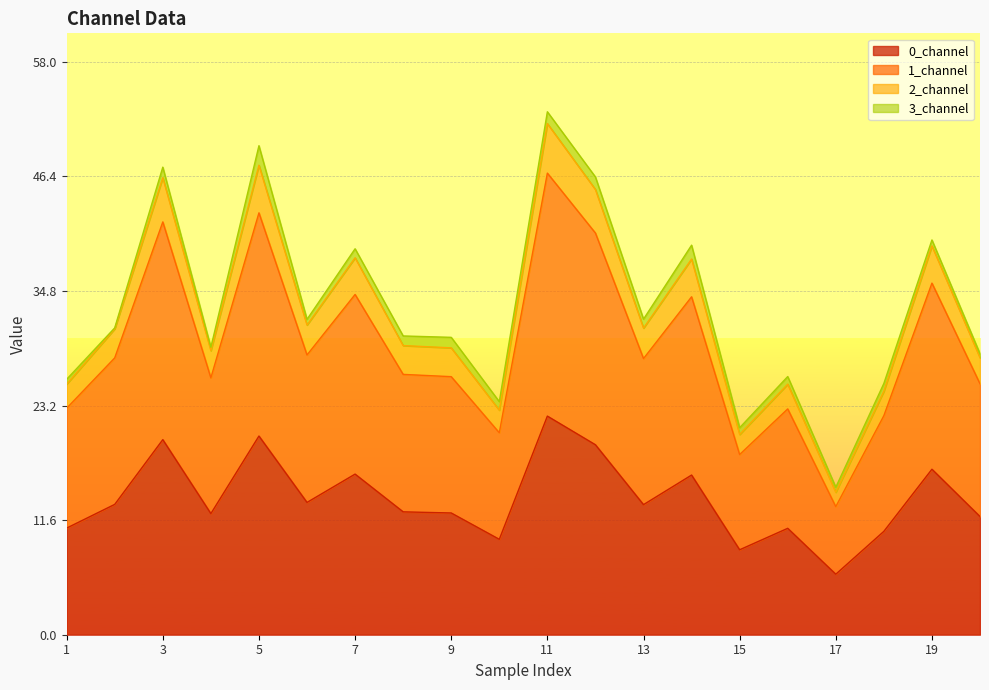

Does the chart display data point markers on the line(s)?

No